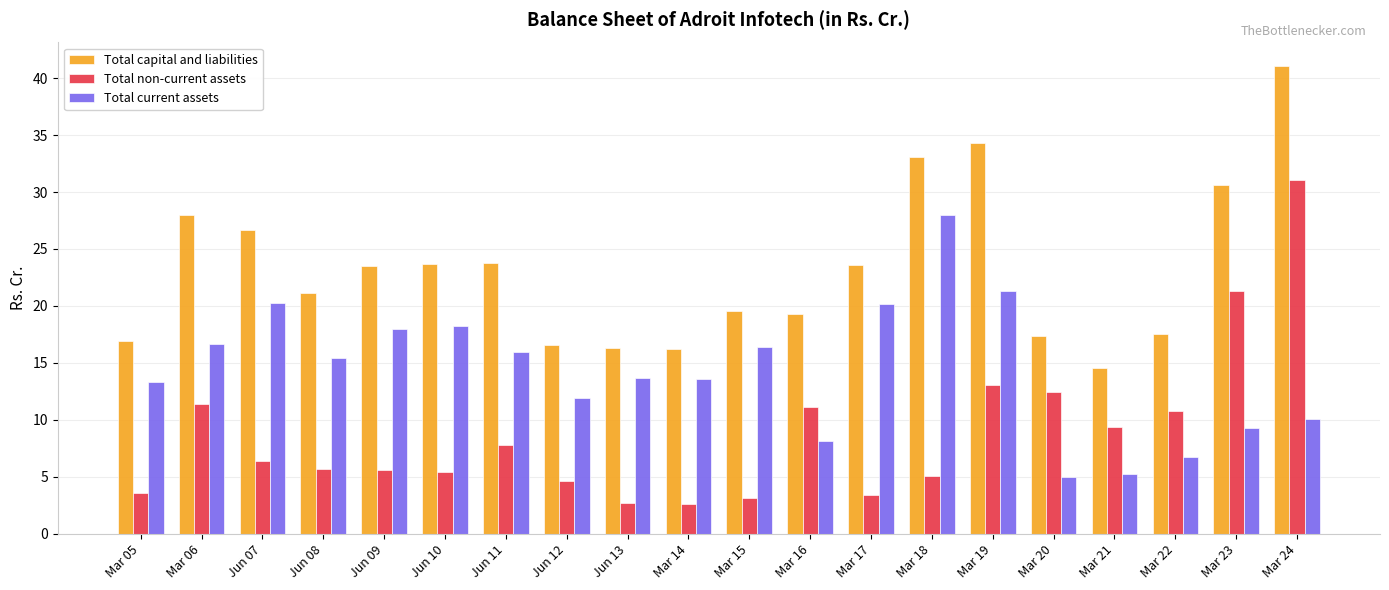

What is the label of the 3rd bar from the left?

Jun 07